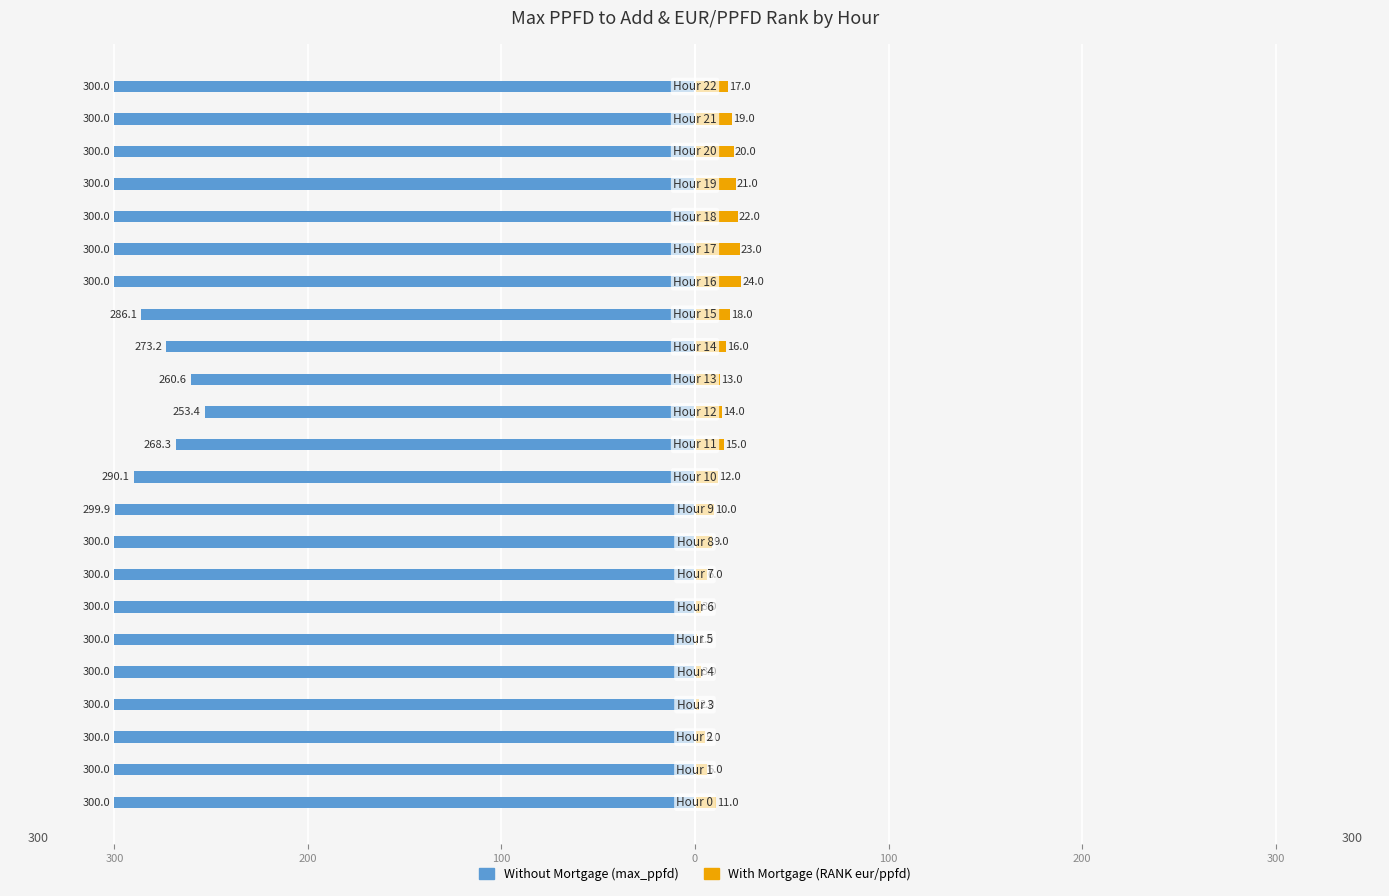

What is the total value across all series at 14?

-257.2